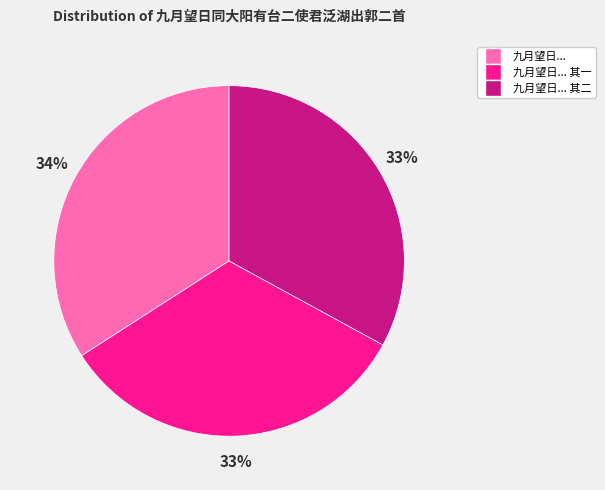

Is there a majority slice in this chart?

No